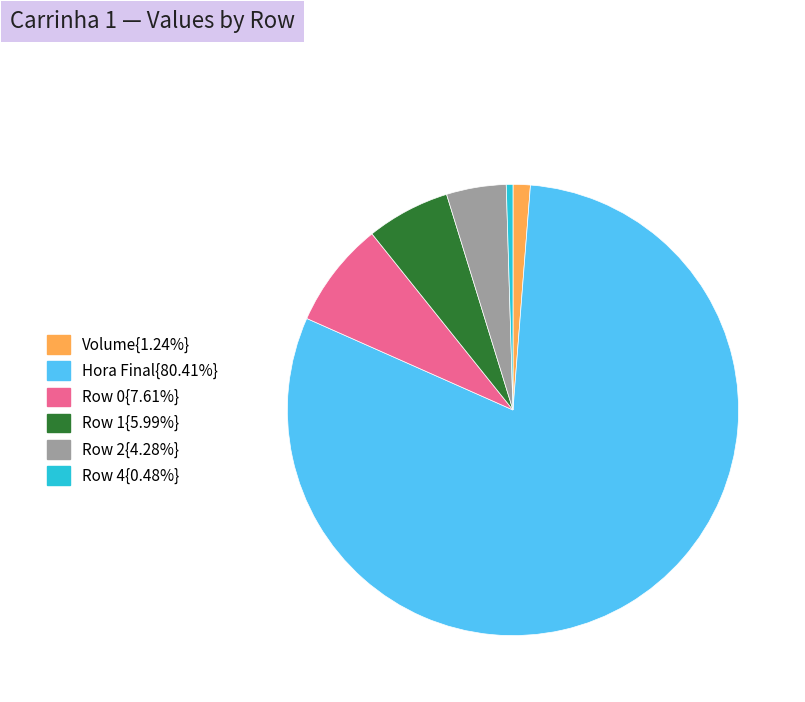

How many segments does this pie chart have?

6